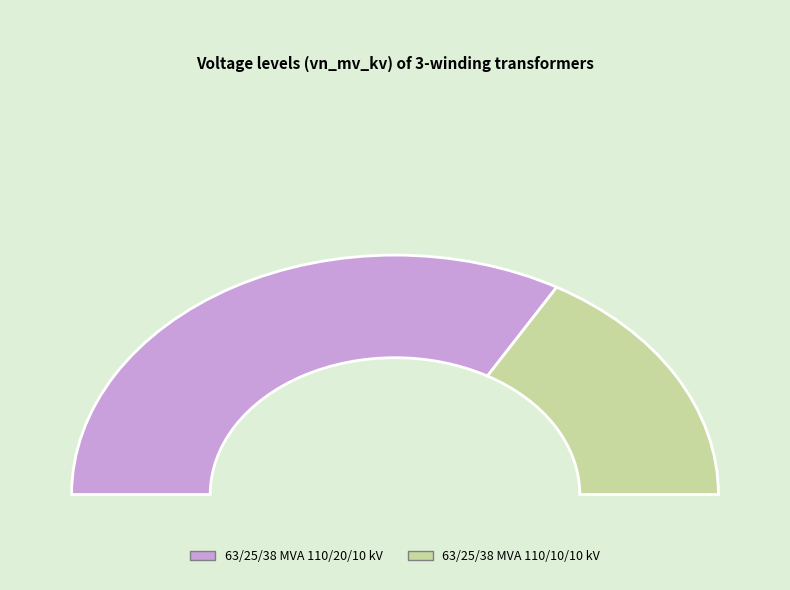

What percentage is the 63/25/38 MVA 110/10/10 kV slice, to the nearest percent?

33%